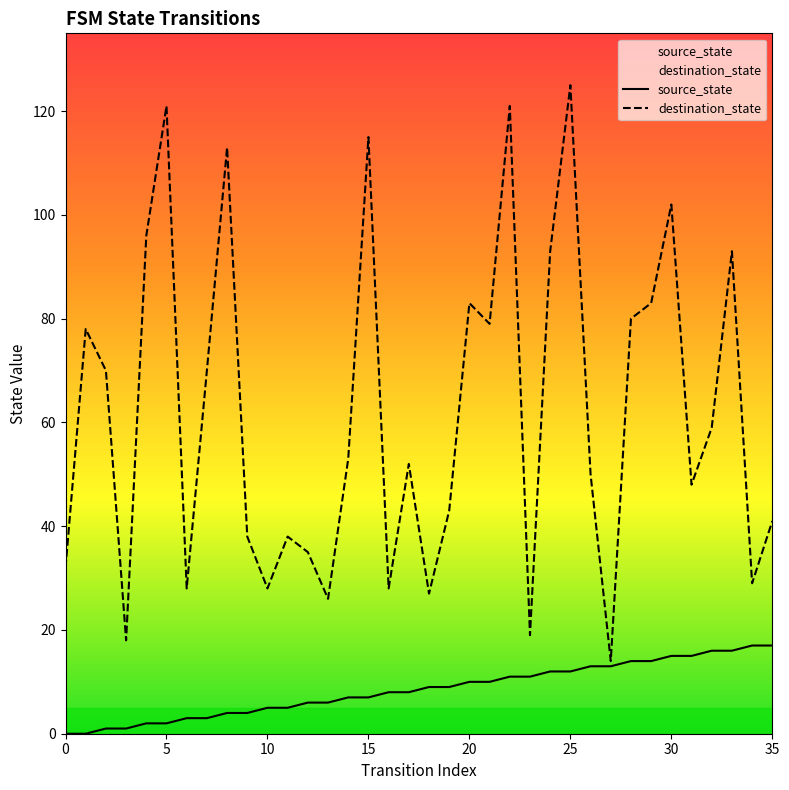

Which series has the widest spread of values?

destination_state